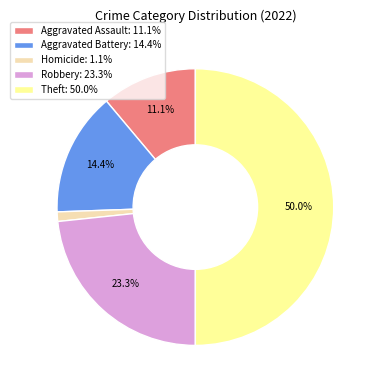

What percentage do Robbery: 23.3% and Aggravated Assault: 11.1% together represent?

34.4%